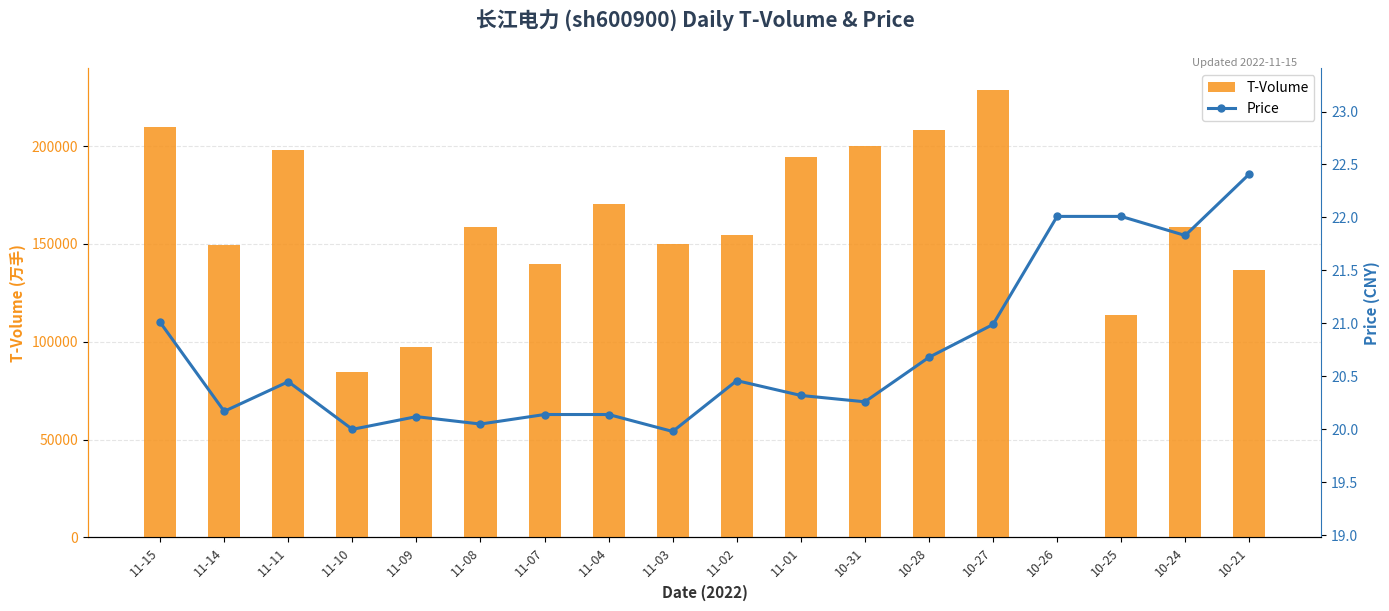

Reading left to right, extract all data points from this chart.

T-Volume: 209834.0	149475.0	198239.0	84617.0	97289.0	158694.0	139631.0	170620.0	149749.0	154583.0	194332.0	200082.0	208305.0	228467.0	0.0	113441.0	158612.0	136854.0
Price: 21.0	20.2	20.4	20.0	20.1	20.1	20.1	20.1	20.0	20.5	20.3	20.3	20.7	21.0	22.0	22.0	21.8	22.4